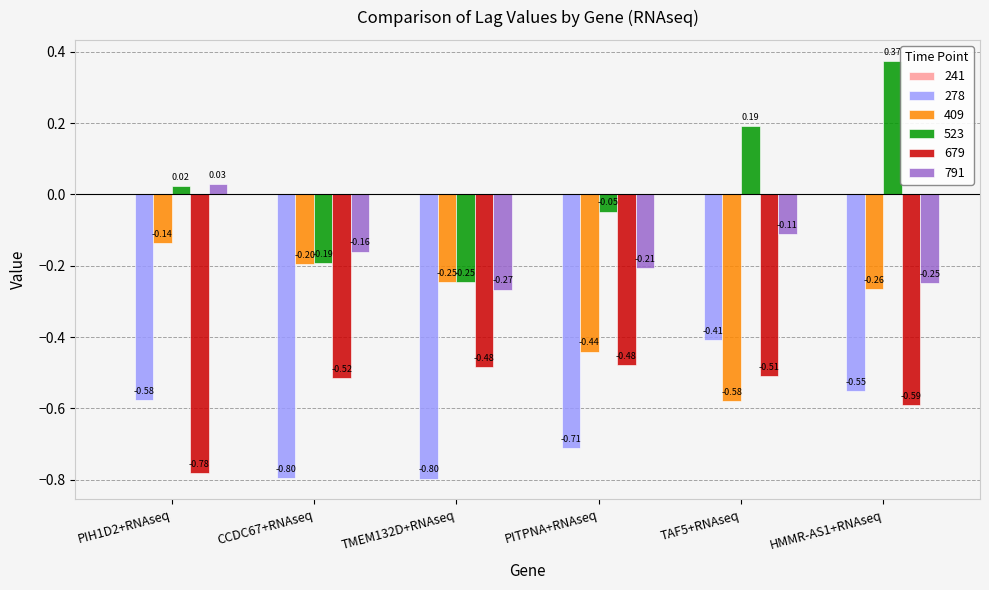

What is the label of the 5th bar from the left?

TAF5+RNAseq